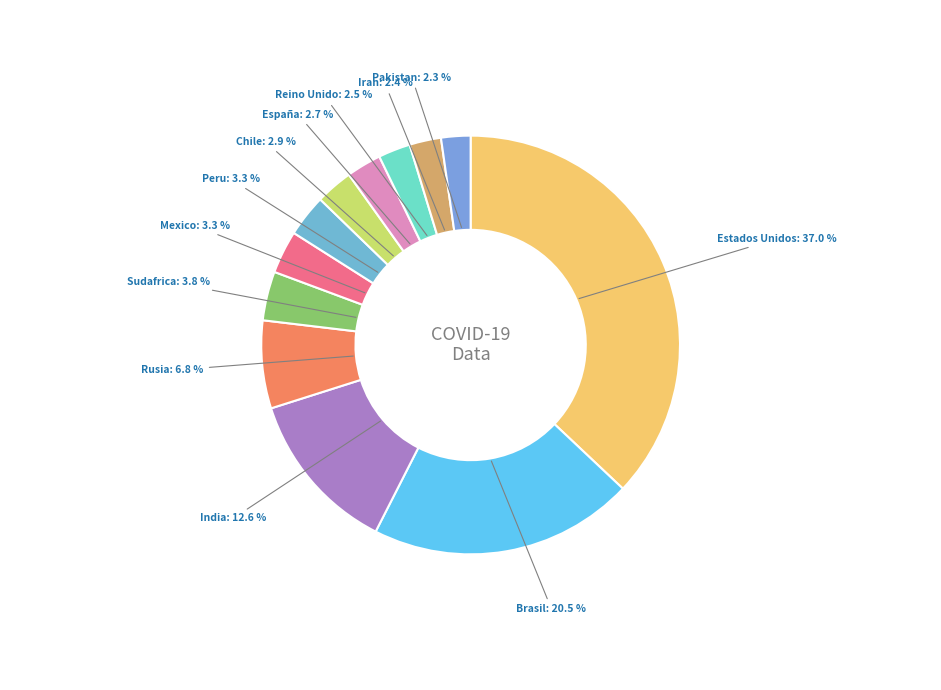

To the nearest percent, what portion does España represent?

3%